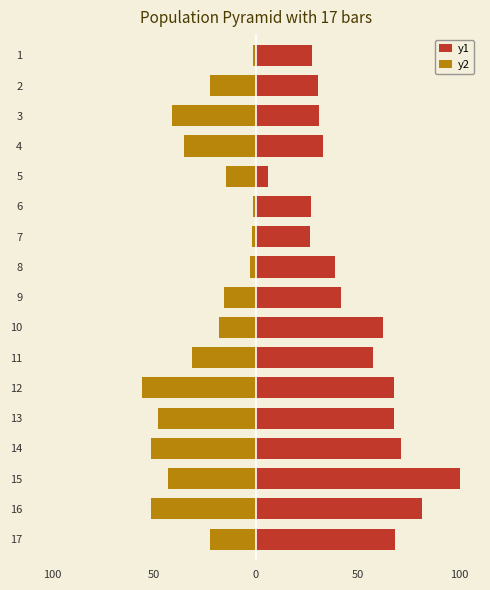

What are all the series names shown in the legend?

y1, y2